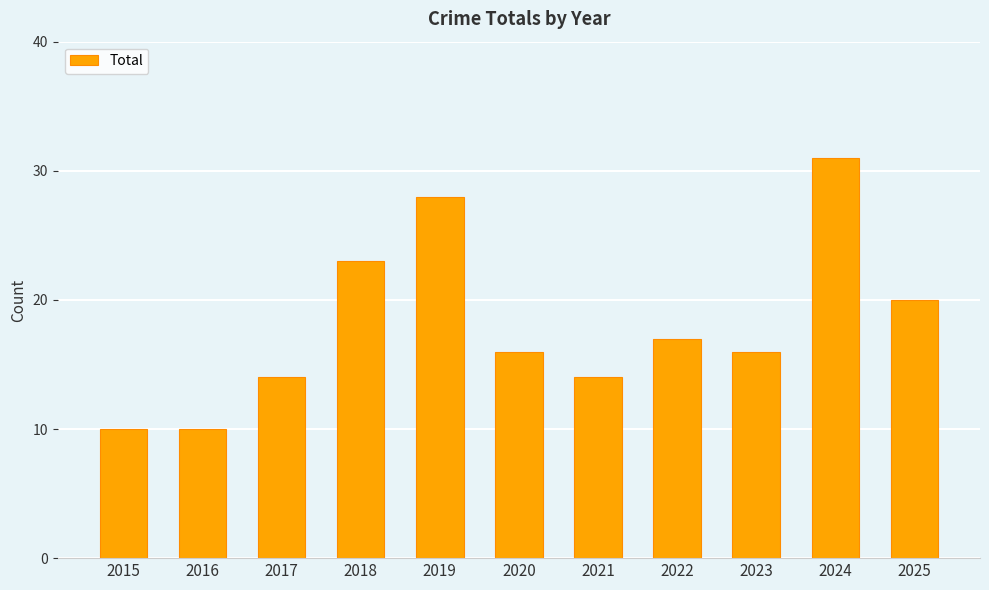

Between 2024 and 2015, which is larger?

2024